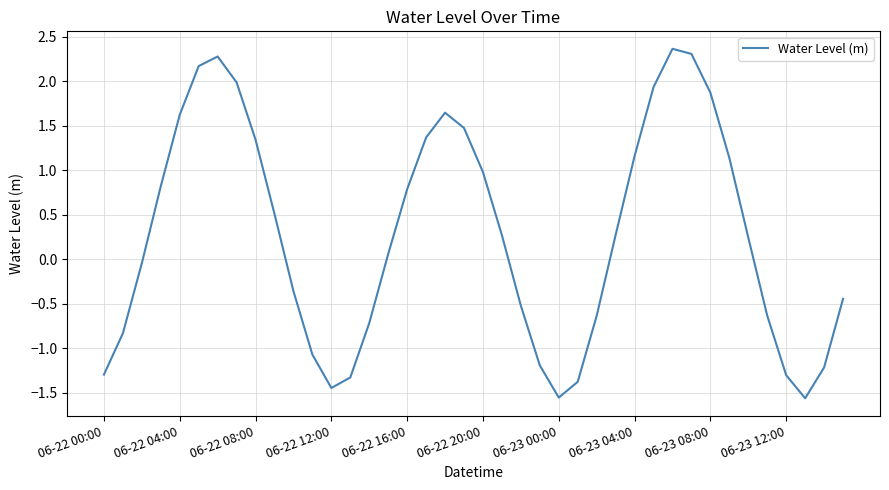

What is the maximum value shown in the chart?

2.4